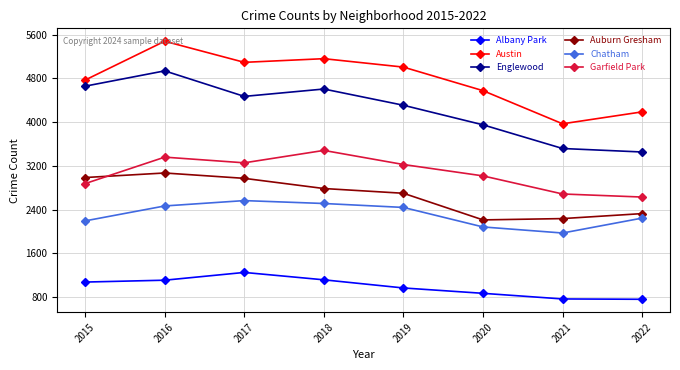

True or false: Albany Park and Auburn Gresham cross at least once.

False